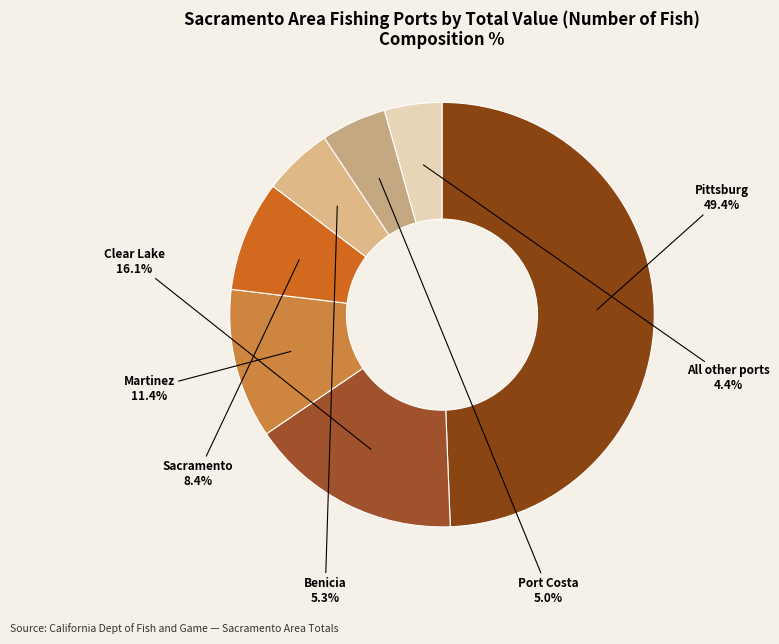

Is All other ports the majority of the pie?

No